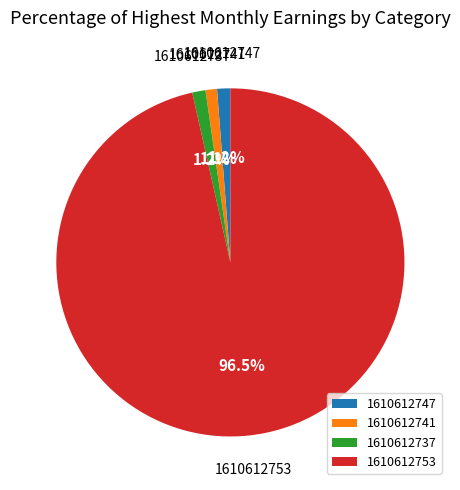

Combined, what portion of the pie is 1610612741 and 1610612747?

2.3%